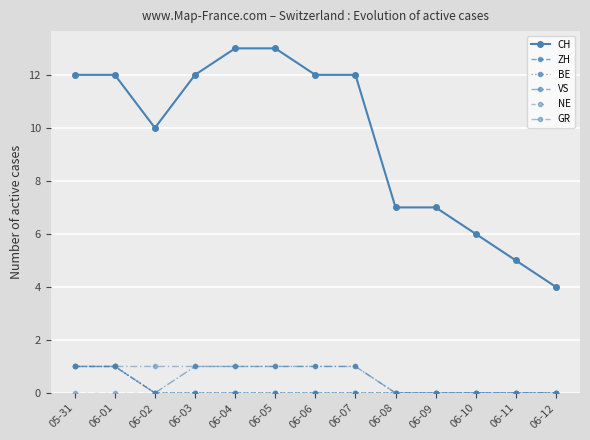

Between 06-02 and 06-04, which series saw the biggest shift?

CH